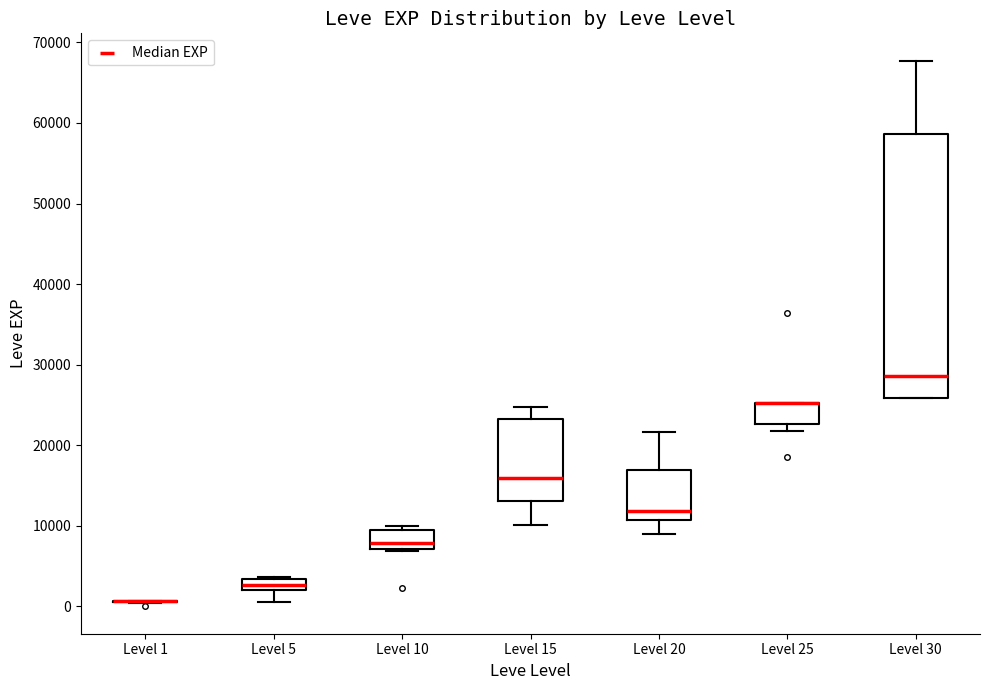

Comparing the boxes themselves (not the whiskers), which one is the tallest?

Level 30